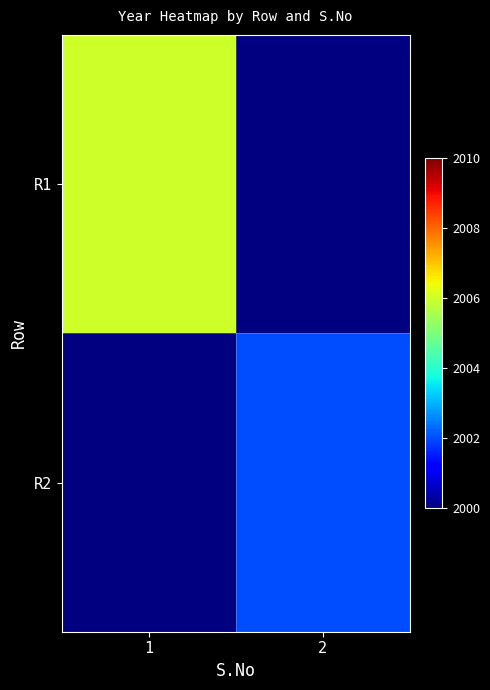

What is the approximate value of R1 at 1?

2006.0